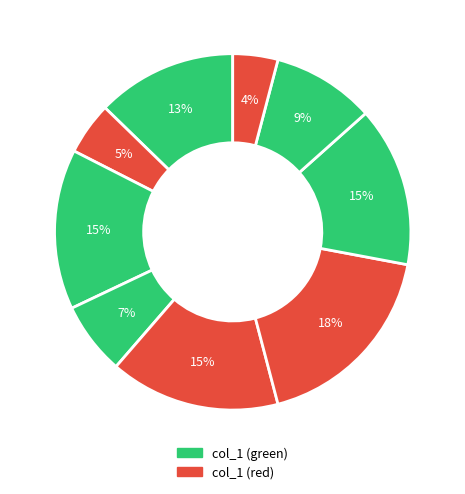

Is there any slice that represents more than half of the pie?

No